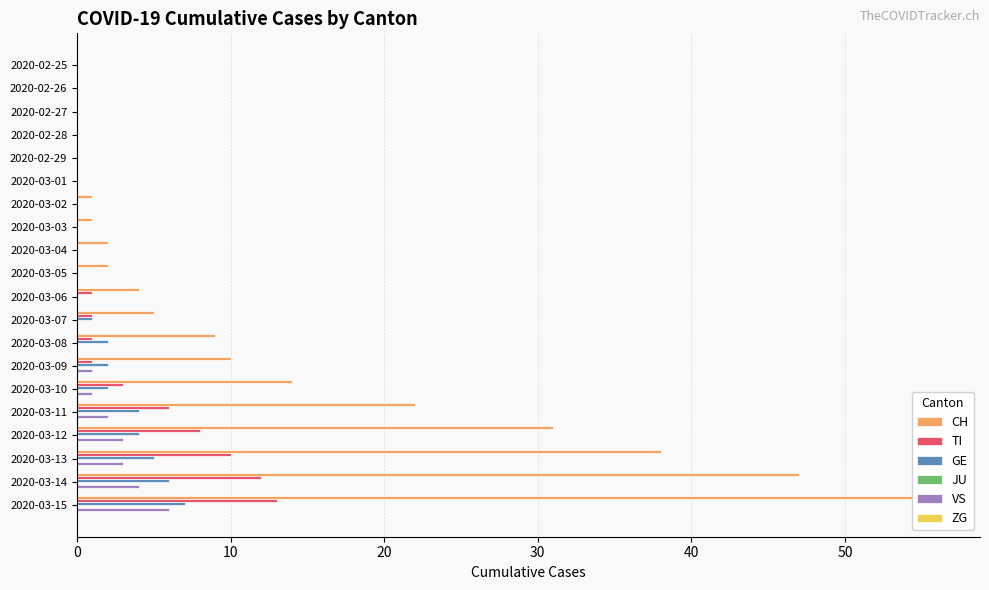

True or false: ZG has a value of 0.2 at 17.

False